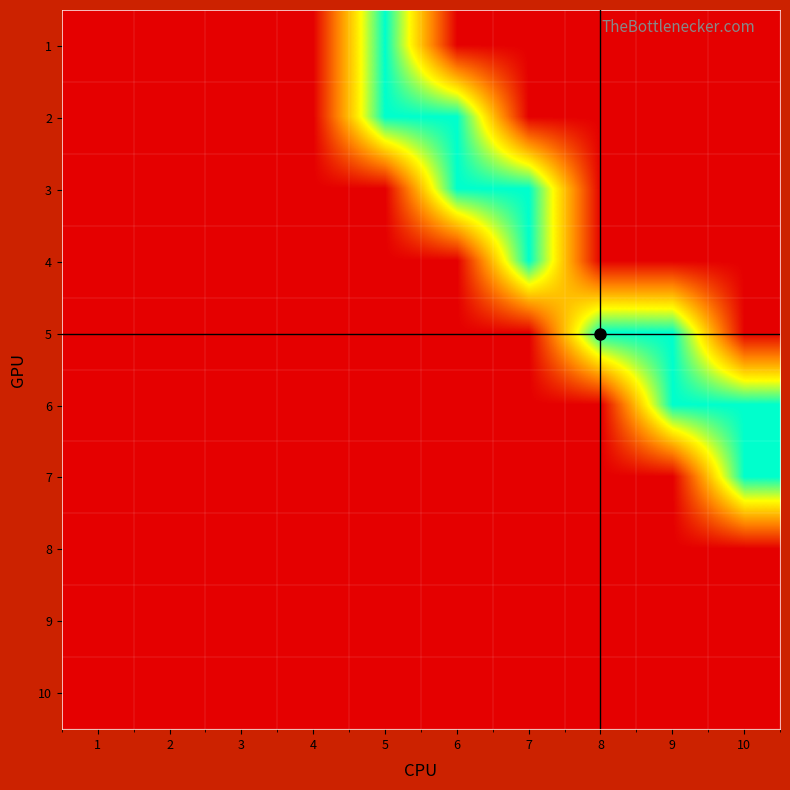

How many series are shown in this chart?

10